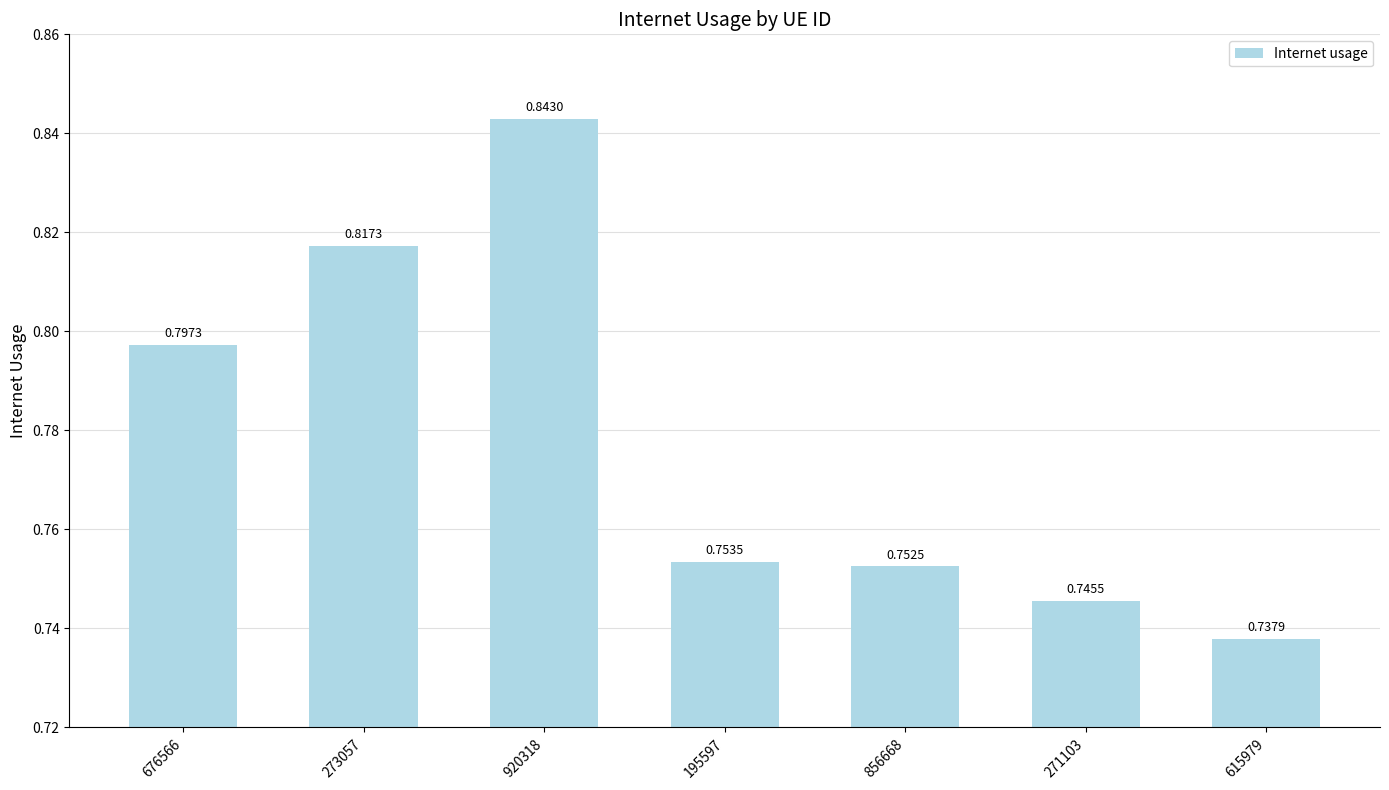

What is the sum of all values?

5.4